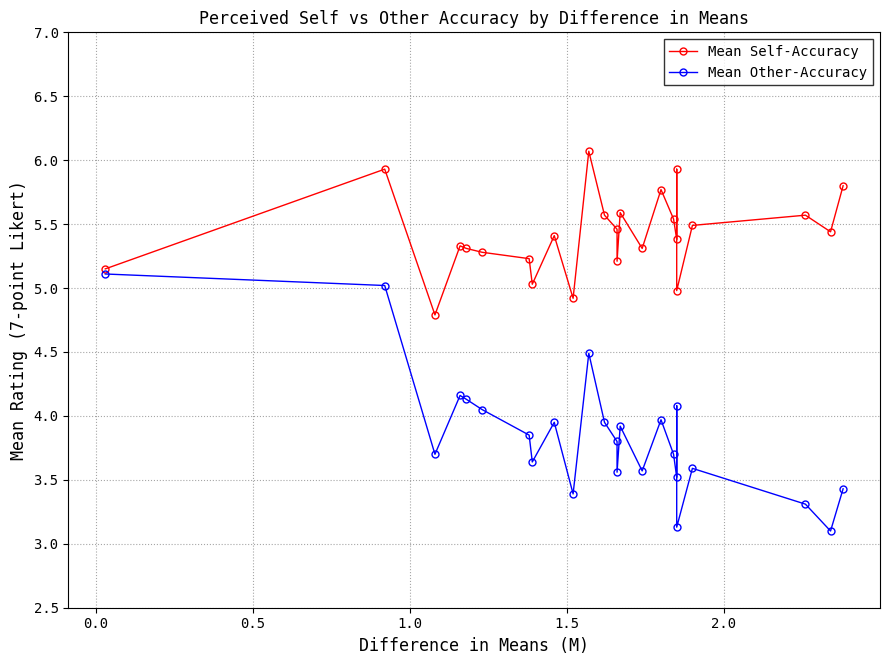

True or false: Mean Other-Accuracy and Mean Self-Accuracy intersect in this chart.

False